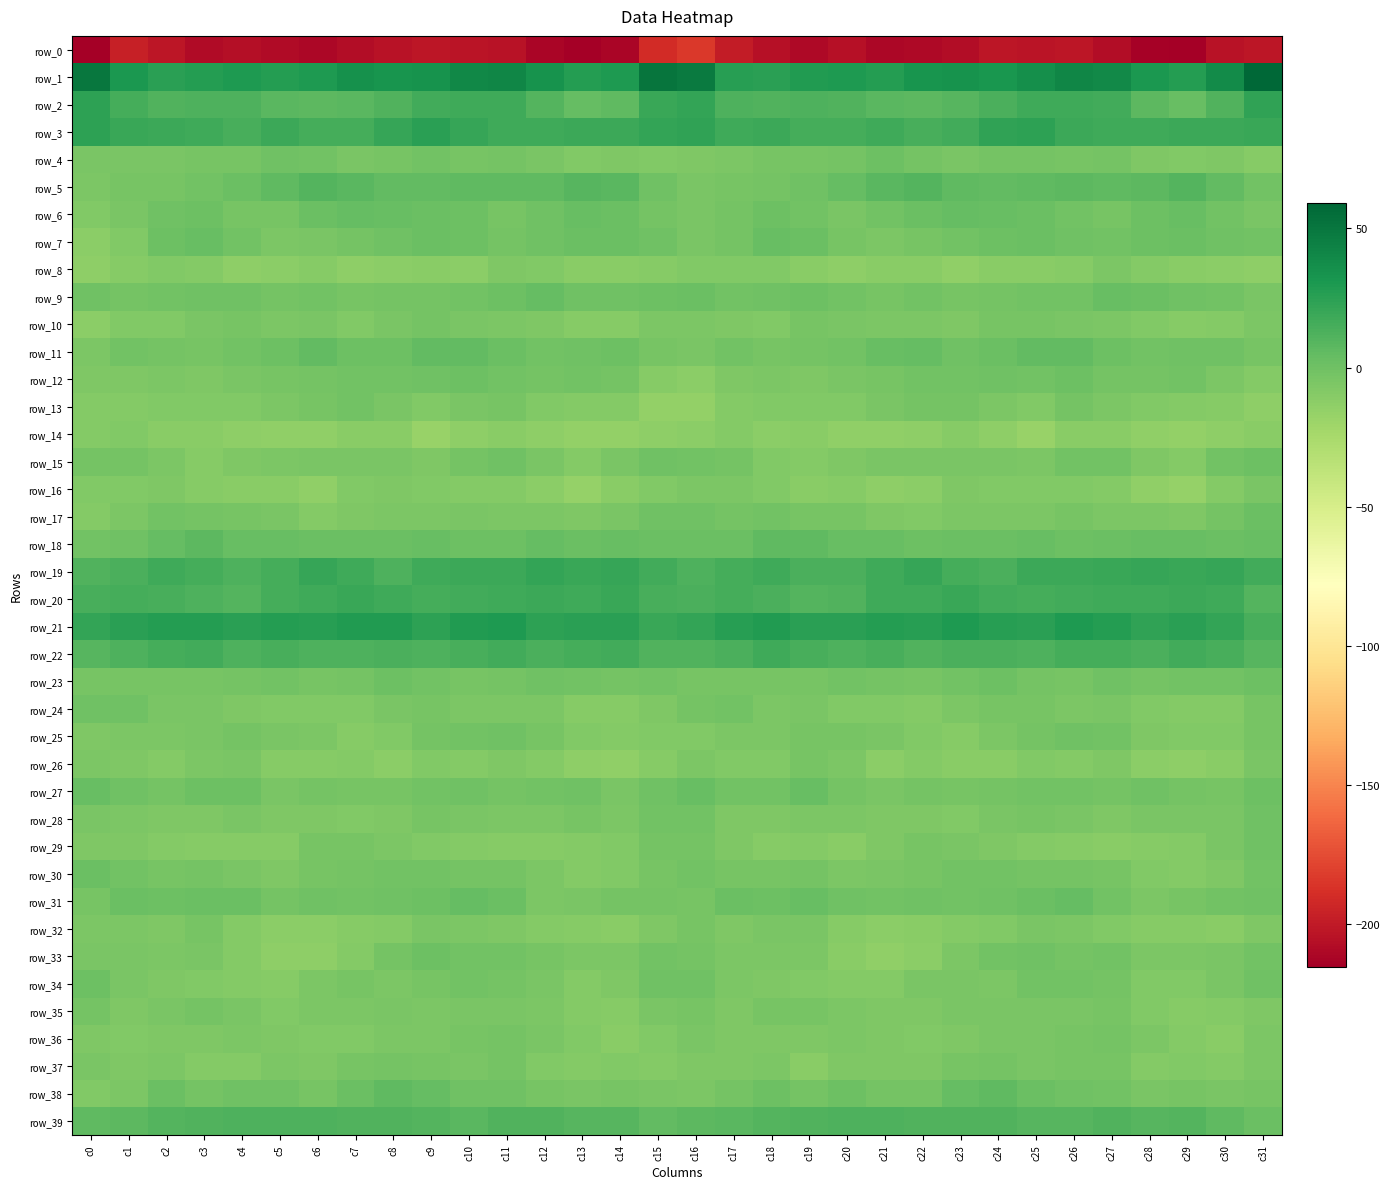

Which series has the largest total across all categories?

row_1